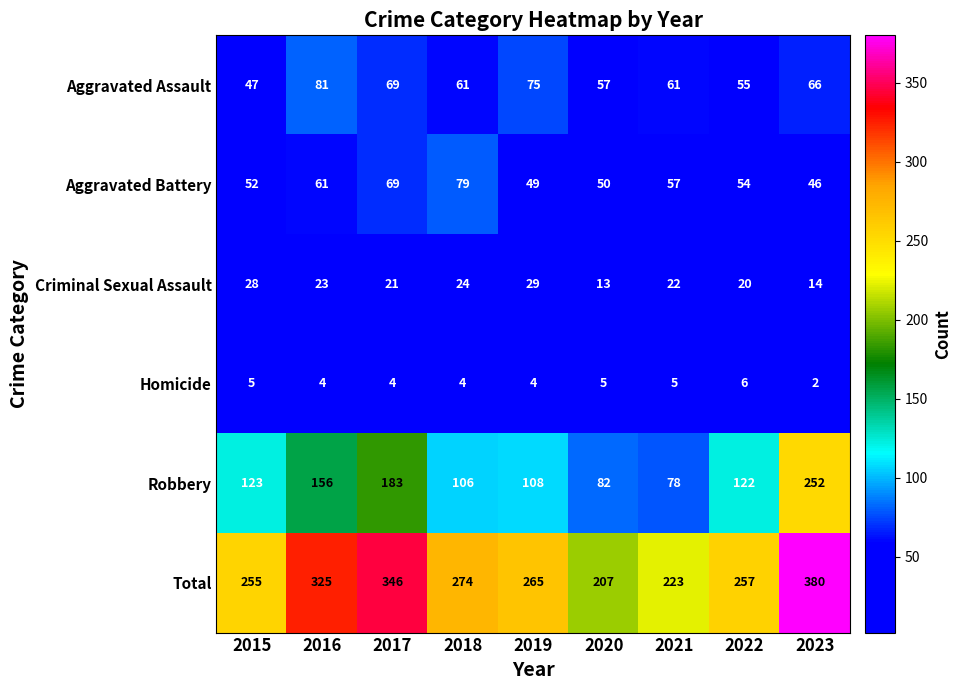

What is the difference between the highest and lowest values at 2022?

251